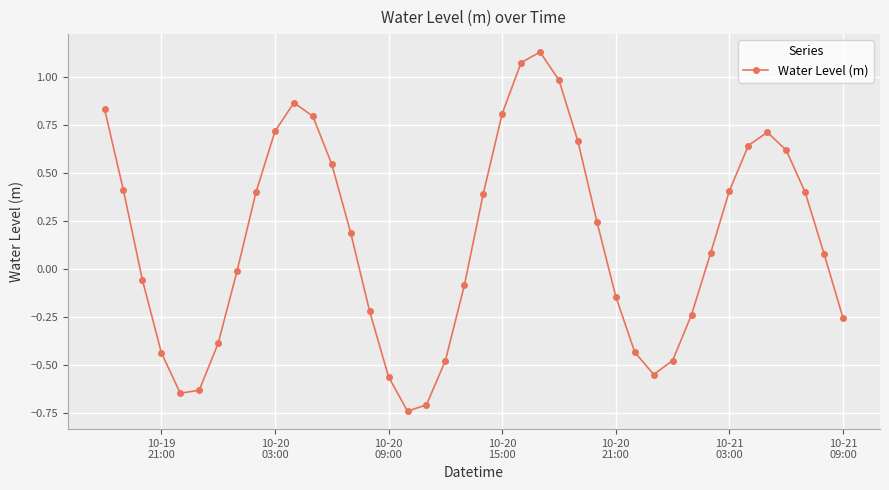

How many points are higher than both their immediate neighbors (excluding endpoints)?

3